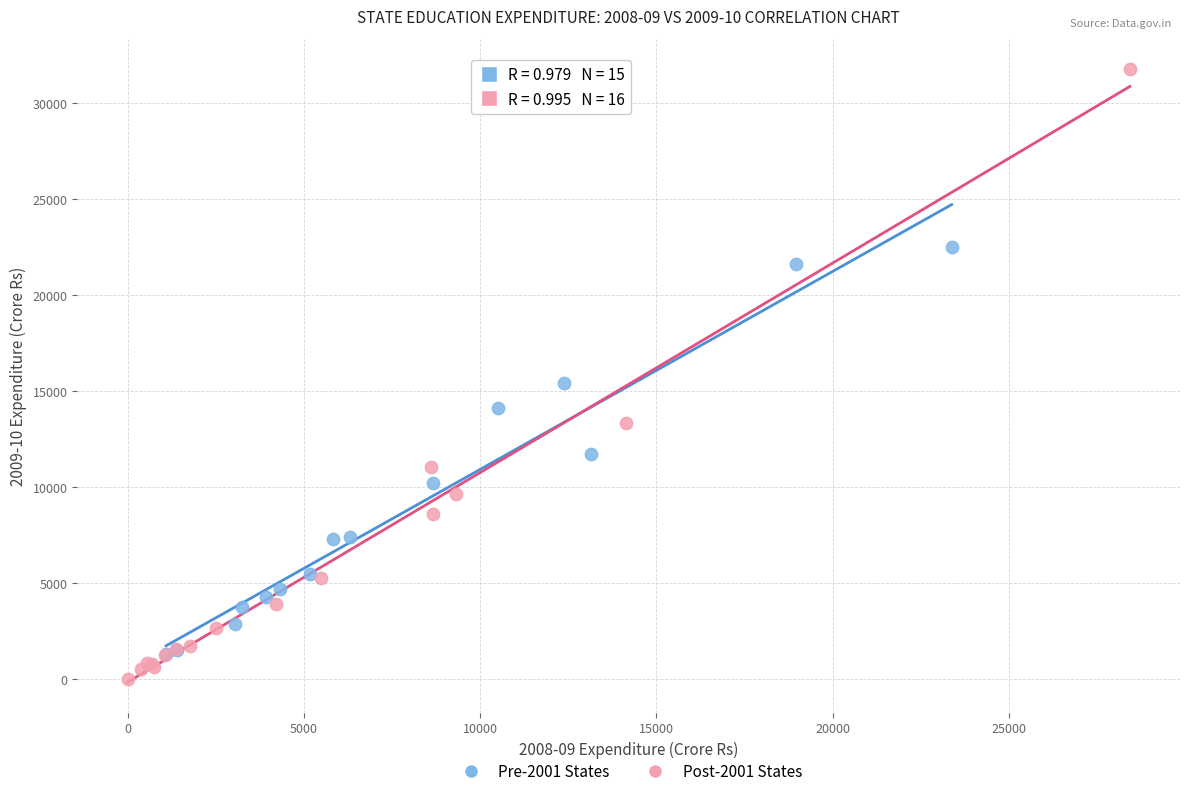

Which series contains the highest Y value?

Post-2001 States